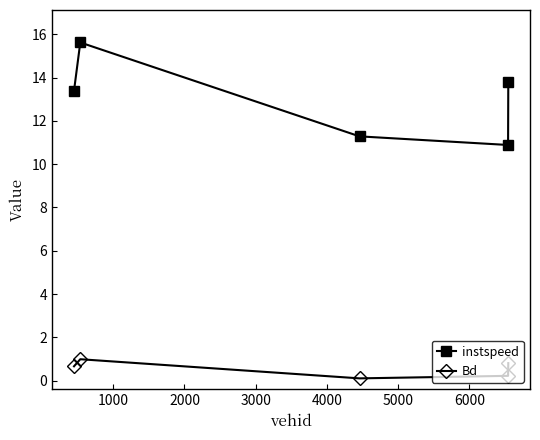

Which series has the widest spread of values?

instspeed